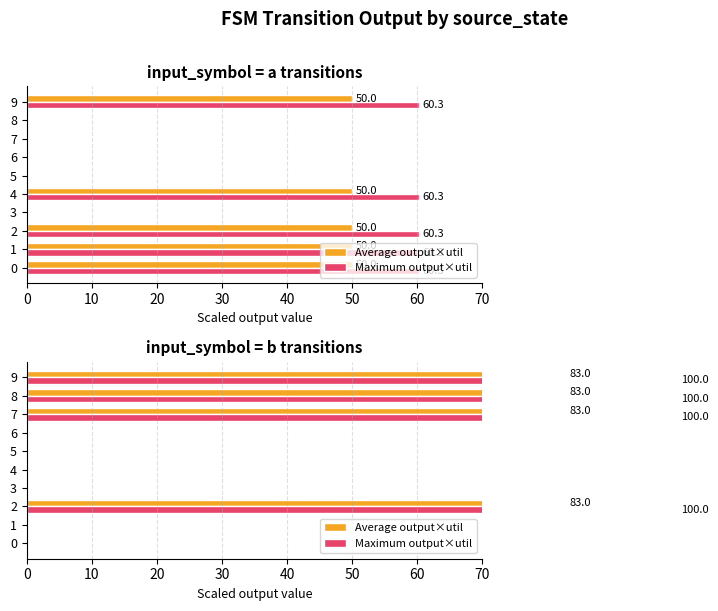

Which series has the largest total across all categories?

Maximum output×util